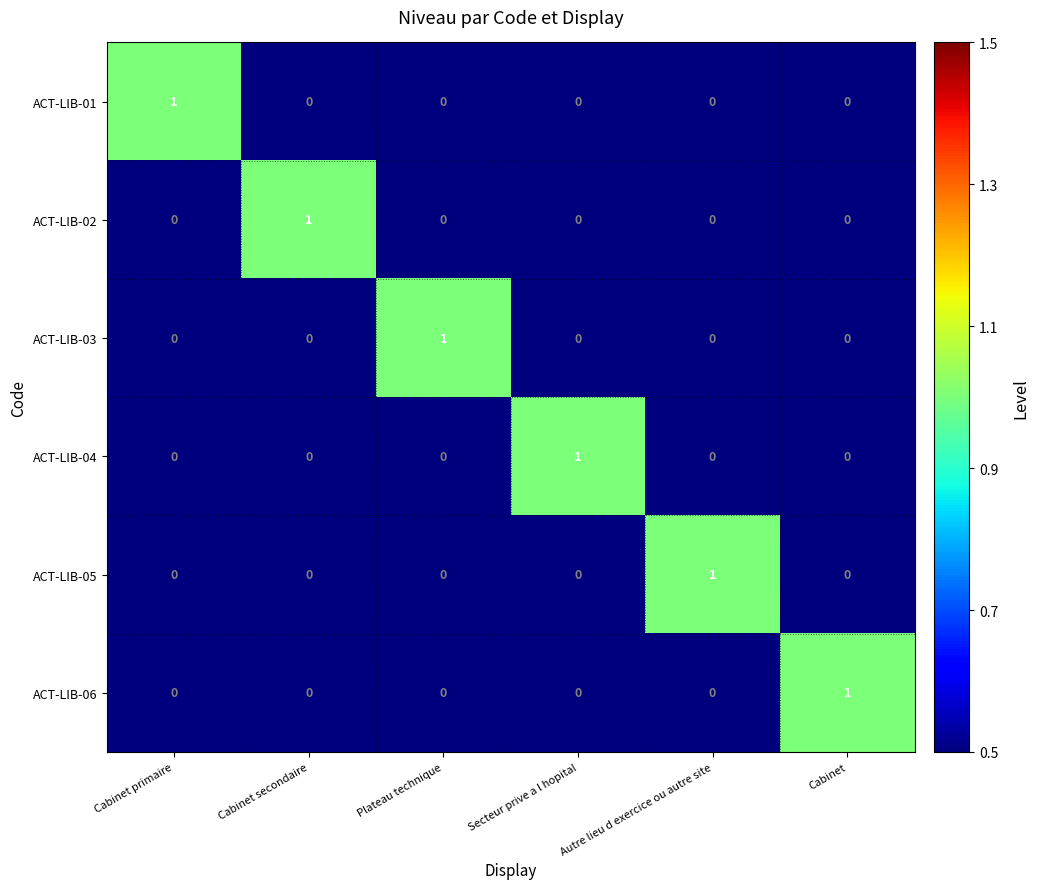

At which label does ACT-LIB-03 reach its peak?

Plateau technique